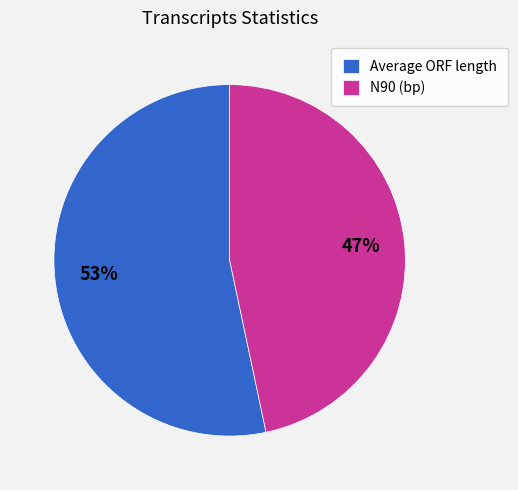

Which slice is the smallest?

N90 (bp)